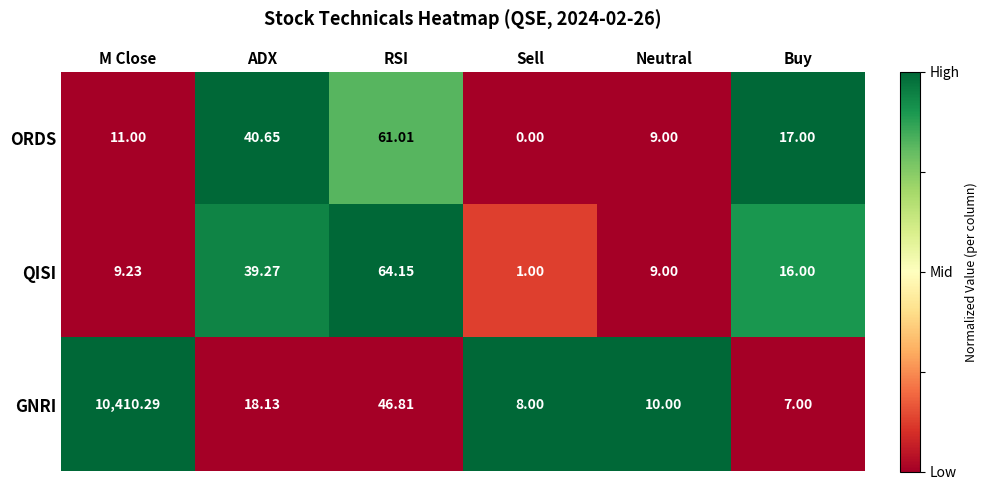

At how many categories does at least one series exceed 0?

6